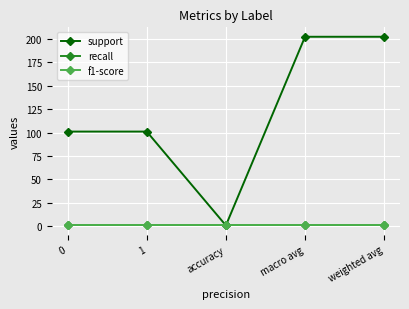

Between 1 and weighted avg, which series saw the biggest shift?

support